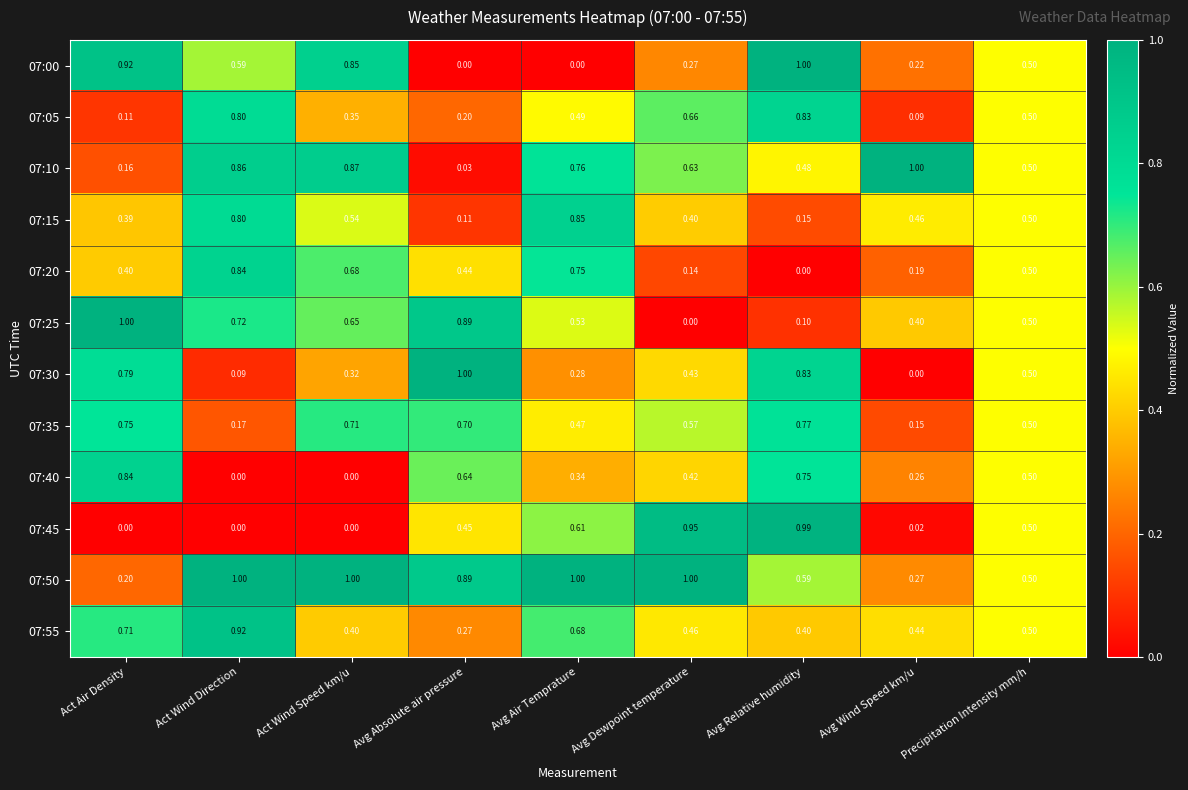

Count the number of data series in this chart.

12